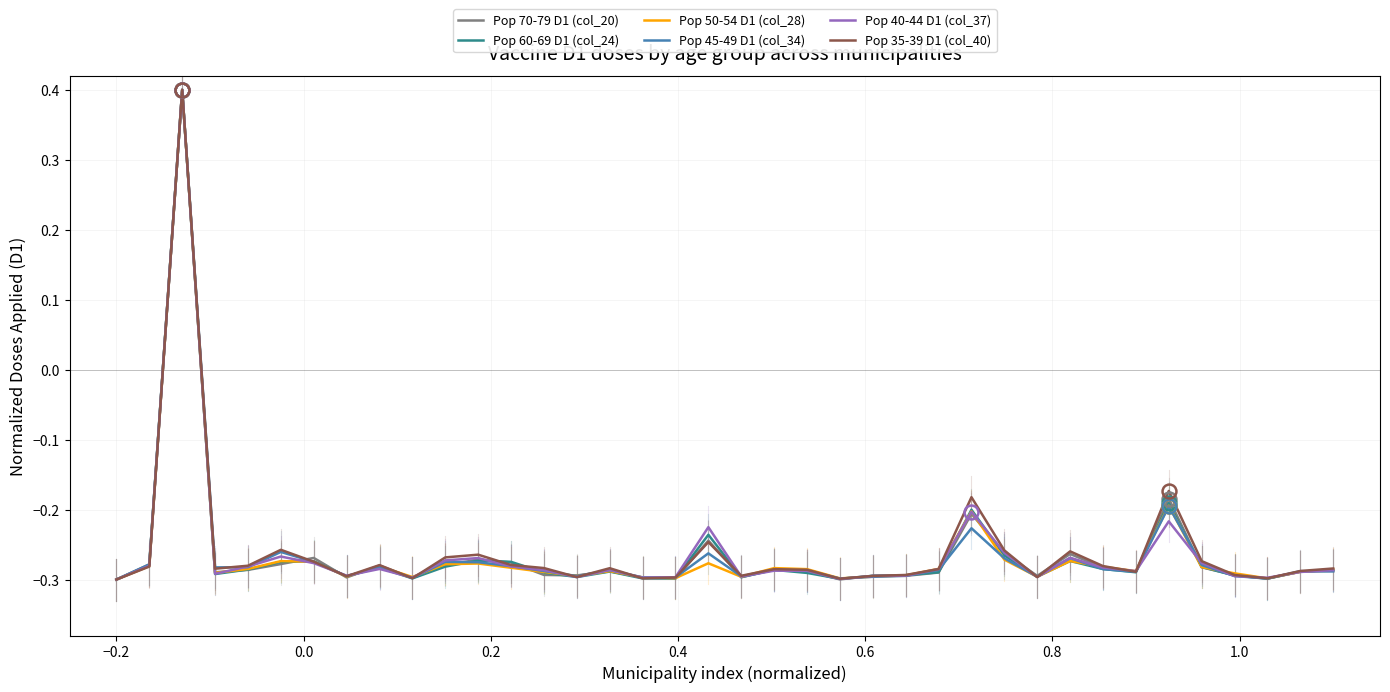

What is the maximum value shown in the chart?

0.4